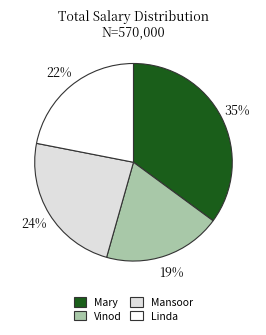

Count the number of slices in the pie.

4